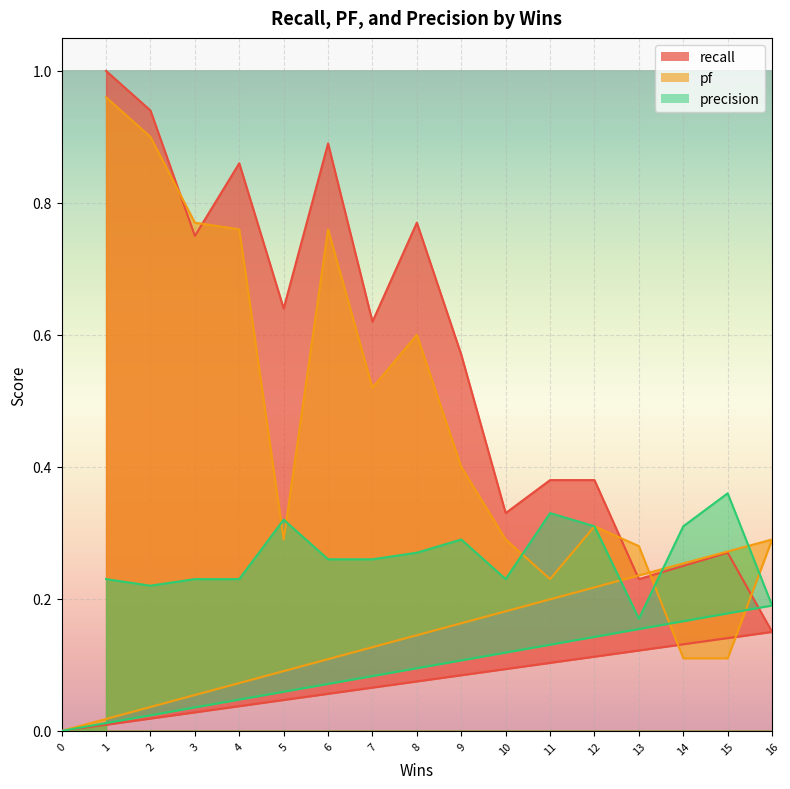

The value of recall at 7 is 0.6. True or false?

True